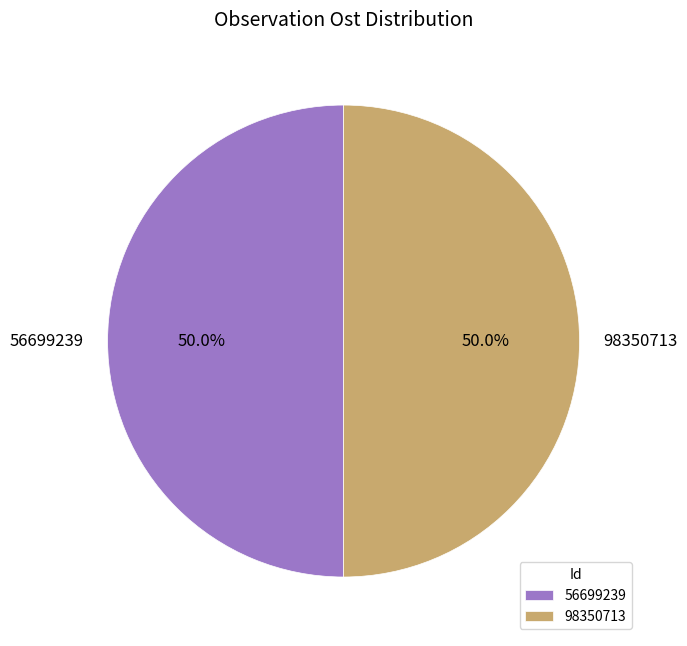

What is the ratio of the value at 56699239 to the value at 98350713?

1.0